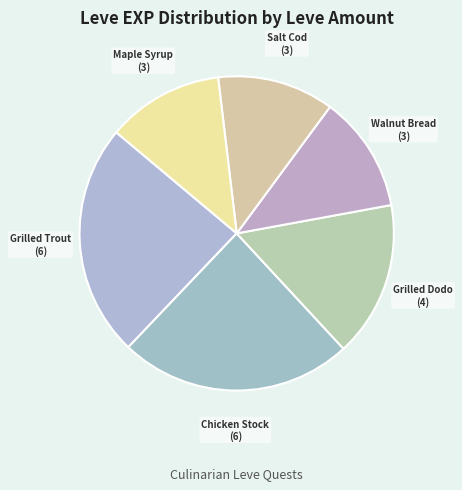

The Maple Syrup slice represents 12% of the pie. True or false?

True